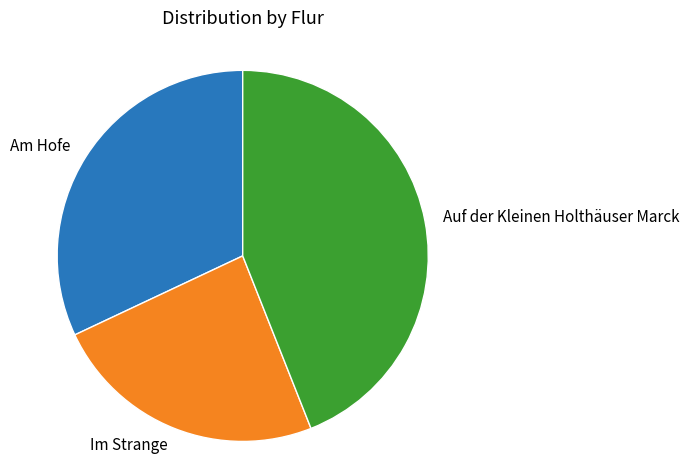

True or false: Im Strange accounts for 24% of the total.

True